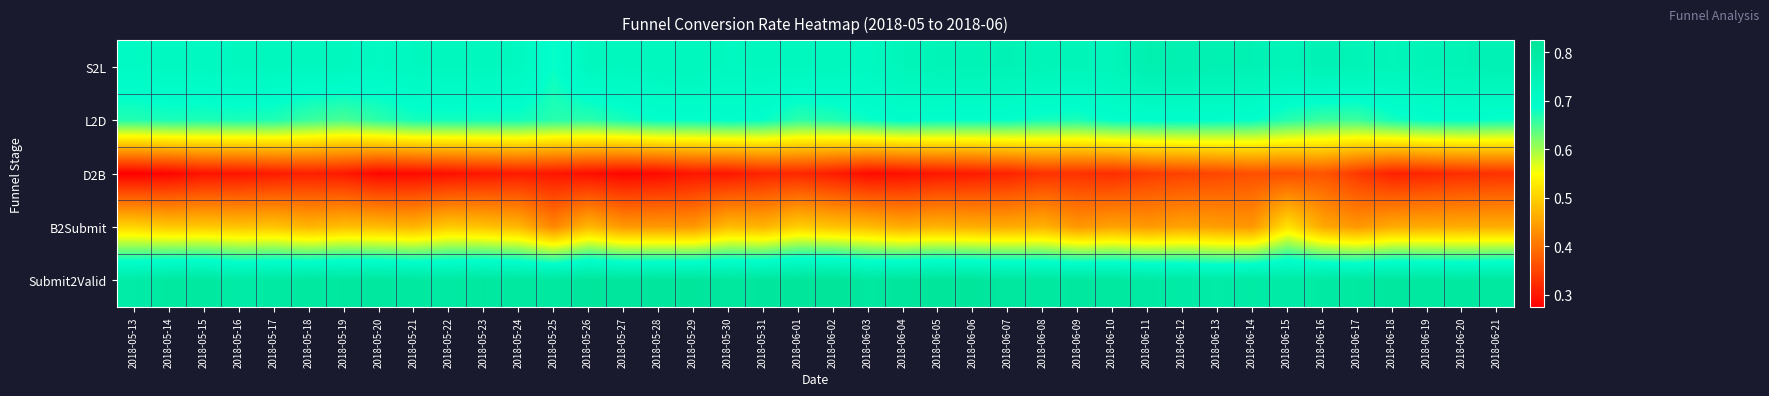

Reading left to right, extract all data points from this chart.

S2L: 2018-05-13=0.7	2018-05-14=0.7	2018-05-15=0.7	2018-05-16=0.7	2018-05-17=0.7	2018-05-18=0.7	2018-05-19=0.7	2018-05-20=0.7	2018-05-21=0.7	2018-05-22=0.7	2018-05-23=0.7	2018-05-24=0.7	2018-05-25=0.7	2018-05-26=0.7	2018-05-27=0.7	2018-05-28=0.7	2018-05-29=0.7	2018-05-30=0.7	2018-05-31=0.7	2018-06-01=0.7	2018-06-02=0.7	2018-06-03=0.7	2018-06-04=0.7	2018-06-05=0.7	2018-06-06=0.7	2018-06-07=0.7	2018-06-08=0.7	2018-06-09=0.7	2018-06-10=0.7	2018-06-11=0.8	2018-06-12=0.8	2018-06-13=0.8	2018-06-14=0.8	2018-06-15=0.7	2018-06-16=0.7	2018-06-17=0.7	2018-06-18=0.7	2018-06-19=0.7	2018-06-20=0.7	2018-06-21=0.8
L2D: 2018-05-13=0.7	2018-05-14=0.7	2018-05-15=0.7	2018-05-16=0.7	2018-05-17=0.7	2018-05-18=0.7	2018-05-19=0.6	2018-05-20=0.7	2018-05-21=0.7	2018-05-22=0.7	2018-05-23=0.7	2018-05-24=0.7	2018-05-25=0.7	2018-05-26=0.7	2018-05-27=0.7	2018-05-28=0.7	2018-05-29=0.7	2018-05-30=0.7	2018-05-31=0.7	2018-06-01=0.7	2018-06-02=0.7	2018-06-03=0.7	2018-06-04=0.7	2018-06-05=0.7	2018-06-06=0.7	2018-06-07=0.7	2018-06-08=0.7	2018-06-09=0.7	2018-06-10=0.7	2018-06-11=0.7	2018-06-12=0.7	2018-06-13=0.7	2018-06-14=0.7	2018-06-15=0.7	2018-06-16=0.7	2018-06-17=0.7	2018-06-18=0.7	2018-06-19=0.7	2018-06-20=0.7	2018-06-21=0.7
D2B: 2018-05-13=0.3	2018-05-14=0.3	2018-05-15=0.3	2018-05-16=0.3	2018-05-17=0.3	2018-05-18=0.3	2018-05-19=0.3	2018-05-20=0.3	2018-05-21=0.3	2018-05-22=0.3	2018-05-23=0.3	2018-05-24=0.3	2018-05-25=0.3	2018-05-26=0.3	2018-05-27=0.3	2018-05-28=0.3	2018-05-29=0.3	2018-05-30=0.3	2018-05-31=0.3	2018-06-01=0.3	2018-06-02=0.3	2018-06-03=0.3	2018-06-04=0.3	2018-06-05=0.3	2018-06-06=0.3	2018-06-07=0.3	2018-06-08=0.3	2018-06-09=0.3	2018-06-10=0.3	2018-06-11=0.3	2018-06-12=0.3	2018-06-13=0.4	2018-06-14=0.4	2018-06-15=0.4	2018-06-16=0.4	2018-06-17=0.3	2018-06-18=0.3	2018-06-19=0.3	2018-06-20=0.3	2018-06-21=0.3
B2Submit: 2018-05-13=0.5	2018-05-14=0.5	2018-05-15=0.5	2018-05-16=0.5	2018-05-17=0.5	2018-05-18=0.5	2018-05-19=0.5	2018-05-20=0.5	2018-05-21=0.5	2018-05-22=0.5	2018-05-23=0.5	2018-05-24=0.5	2018-05-25=0.4	2018-05-26=0.5	2018-05-27=0.4	2018-05-28=0.4	2018-05-29=0.4	2018-05-30=0.5	2018-05-31=0.5	2018-06-01=0.5	2018-06-02=0.5	2018-06-03=0.5	2018-06-04=0.5	2018-06-05=0.5	2018-06-06=0.5	2018-06-07=0.5	2018-06-08=0.5	2018-06-09=0.4	2018-06-10=0.4	2018-06-11=0.4	2018-06-12=0.5	2018-06-13=0.4	2018-06-14=0.4	2018-06-15=0.5	2018-06-16=0.5	2018-06-17=0.4	2018-06-18=0.5	2018-06-19=0.5	2018-06-20=0.5	2018-06-21=0.5
Submit2Valid: 2018-05-13=0.8	2018-05-14=0.8	2018-05-15=0.8	2018-05-16=0.8	2018-05-17=0.8	2018-05-18=0.8	2018-05-19=0.8	2018-05-20=0.8	2018-05-21=0.8	2018-05-22=0.8	2018-05-23=0.8	2018-05-24=0.8	2018-05-25=0.8	2018-05-26=0.8	2018-05-27=0.8	2018-05-28=0.8	2018-05-29=0.8	2018-05-30=0.8	2018-05-31=0.8	2018-06-01=0.8	2018-06-02=0.8	2018-06-03=0.8	2018-06-04=0.8	2018-06-05=0.8	2018-06-06=0.8	2018-06-07=0.8	2018-06-08=0.8	2018-06-09=0.8	2018-06-10=0.8	2018-06-11=0.8	2018-06-12=0.8	2018-06-13=0.8	2018-06-14=0.8	2018-06-15=0.8	2018-06-16=0.8	2018-06-17=0.8	2018-06-18=0.8	2018-06-19=0.8	2018-06-20=0.8	2018-06-21=0.8